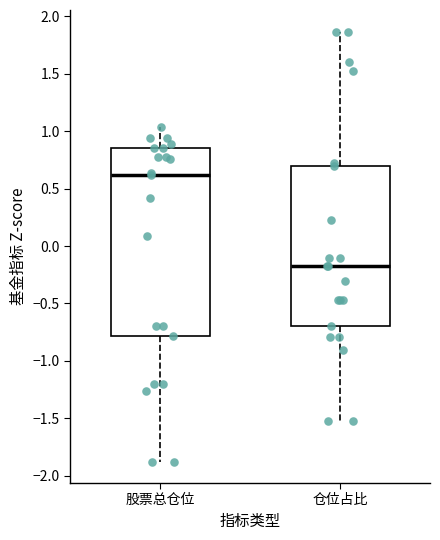

Which box has the lowest median line?

仓位占比